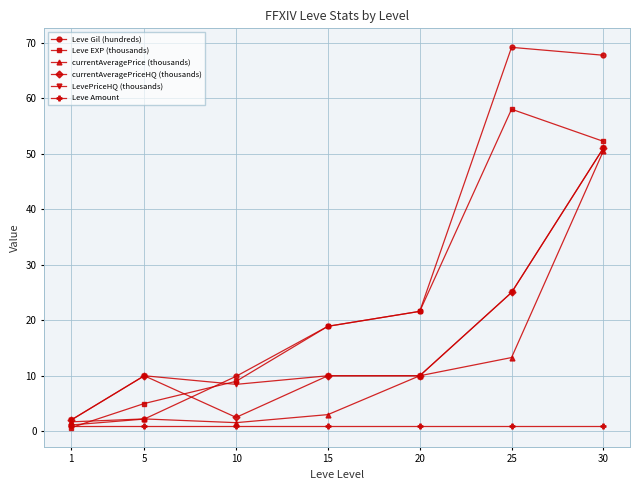

What is the total value across all series at 15?

61.8